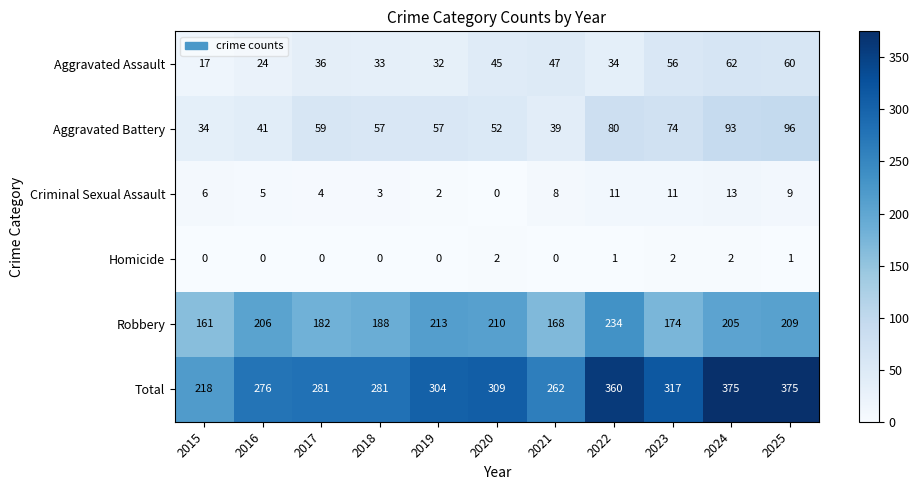

At which label is Aggravated Assault closest to 39?

2017